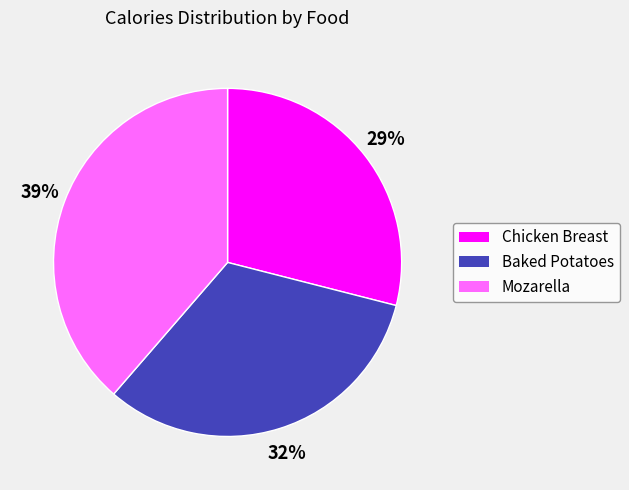

What is the largest slice in the pie chart?

Mozarella